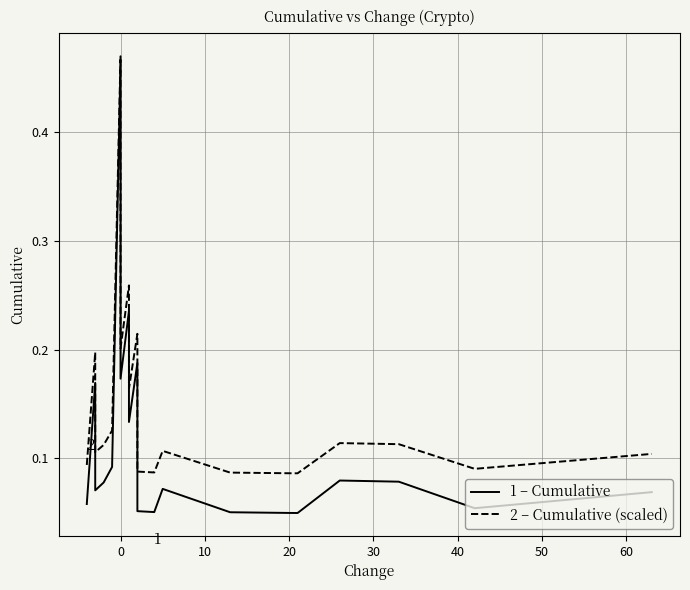

True or false: 2 – Cumulative (scaled) and 1 – Cumulative cross at least once.

False